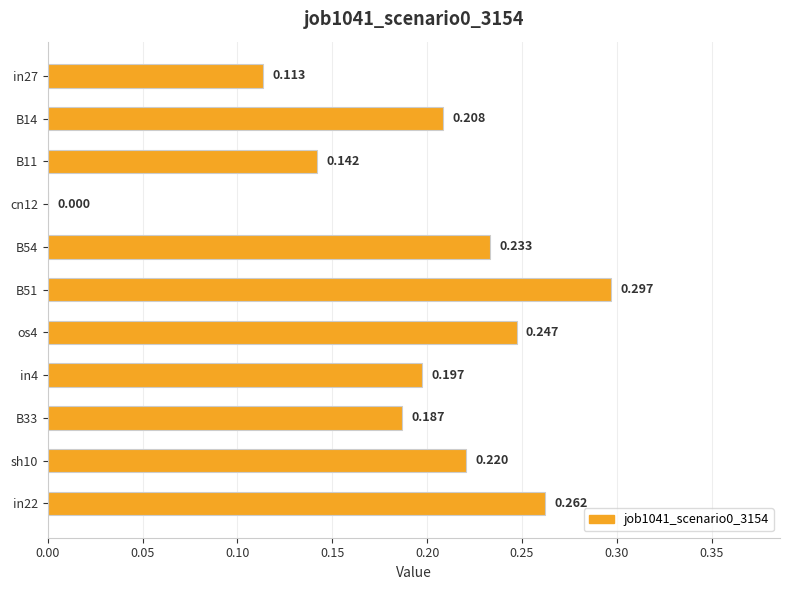

Count the number of categories in the chart.

11